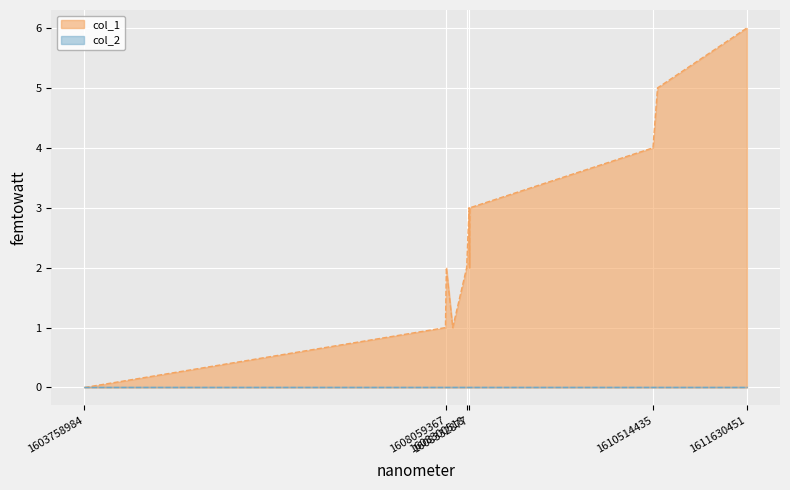

What is the difference between the maximum and minimum values?

6